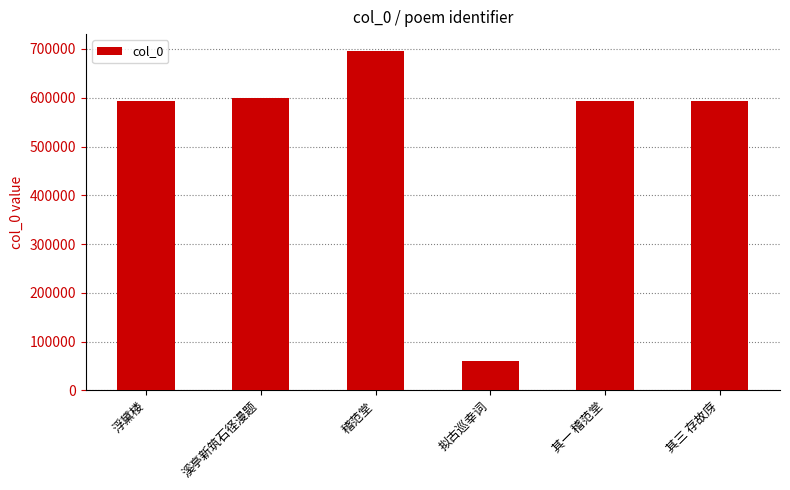

Approximately how many times larger is the value at 其三 存故庌 compared to 溪亭新筑石径漫题?

1.0